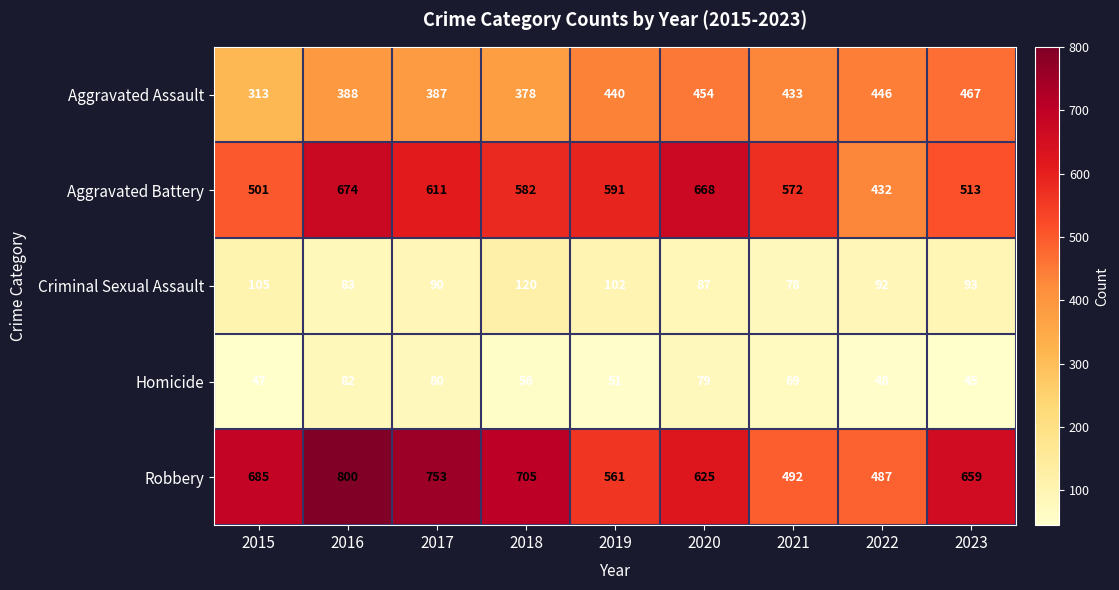

Which category has the highest value in the Aggravated Assault series?

2023